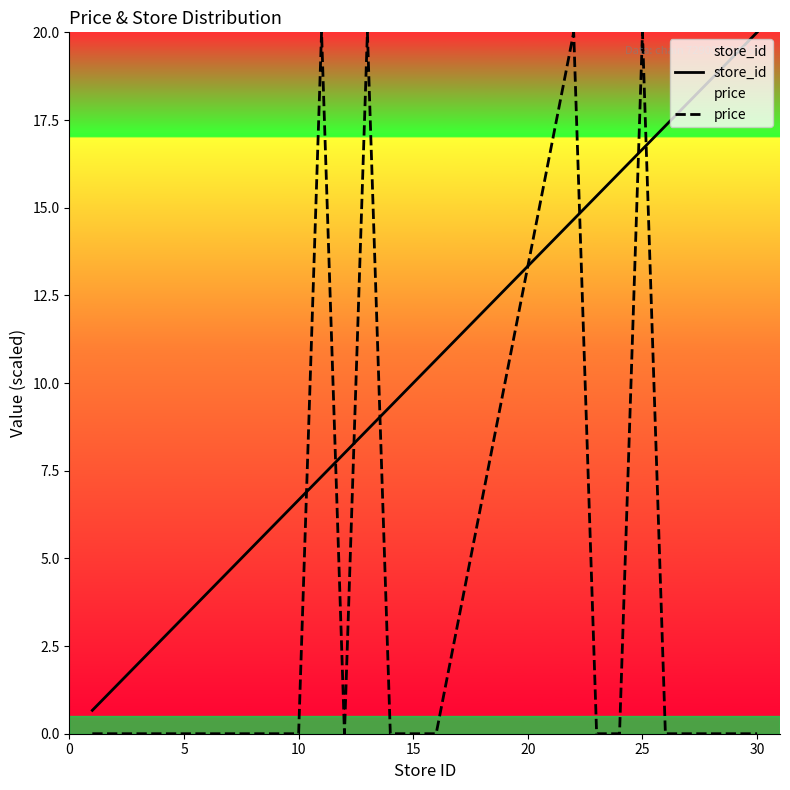

What are all the series names shown in the legend?

store_id, price